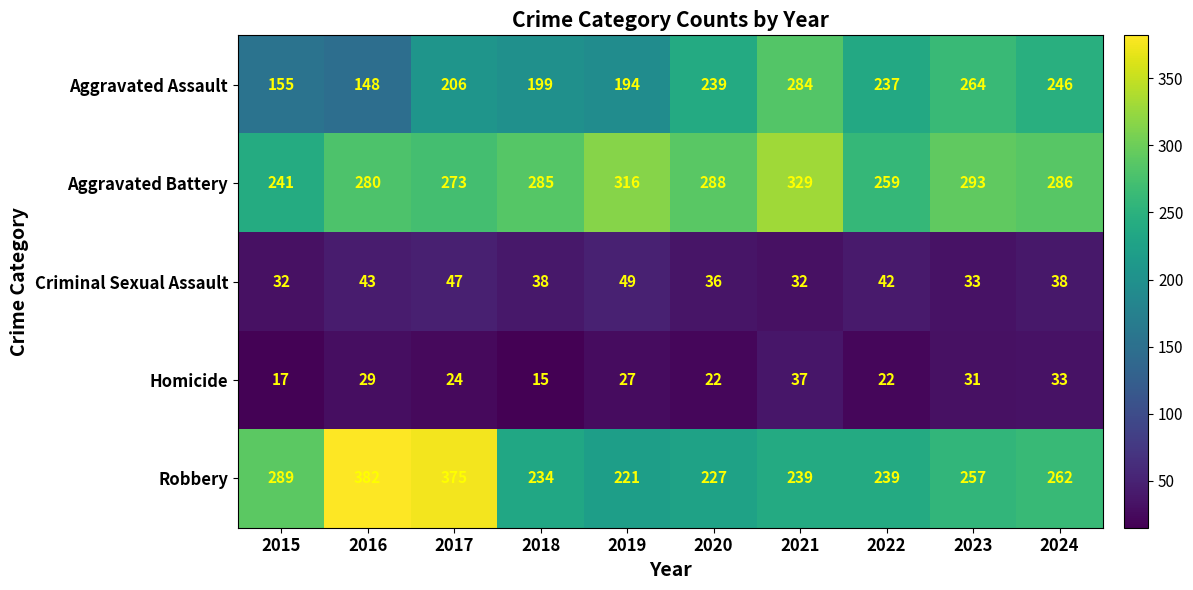

True or false: Robbery has a value of 382 at 2016.

True